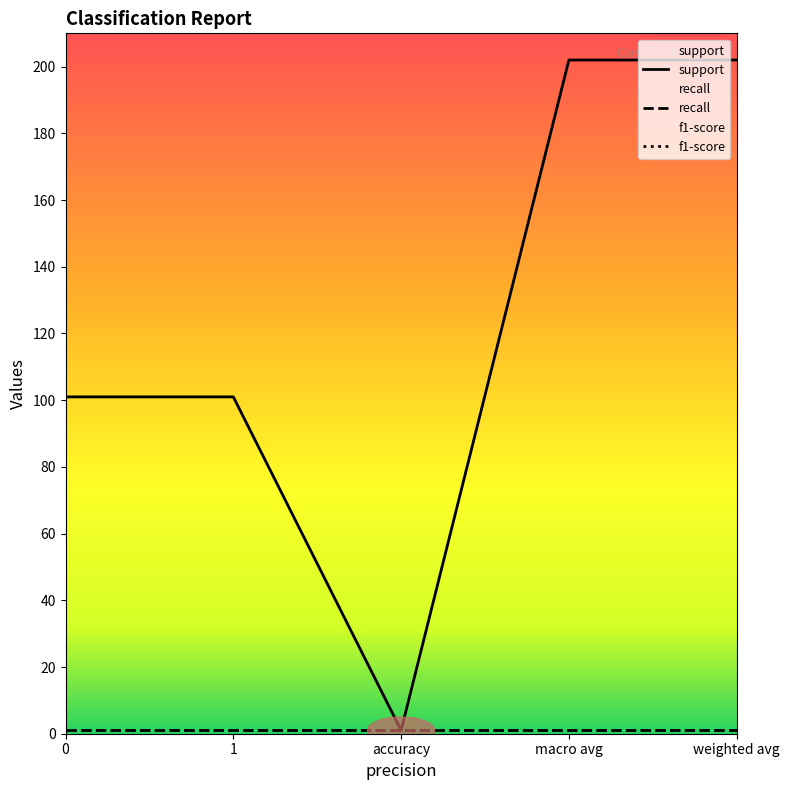

Is it true that f1-score equals 1 at 0?

False